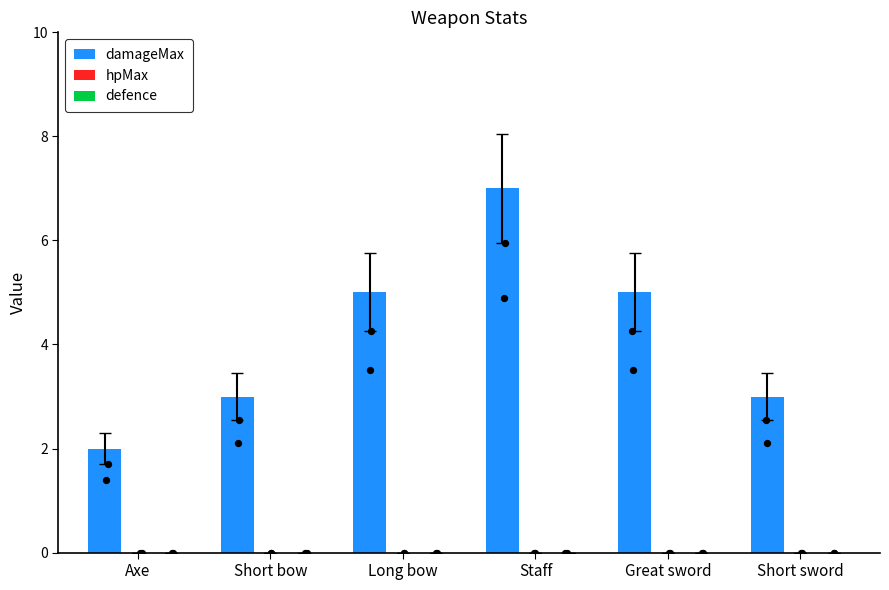

Which series has the largest total across all categories?

damageMax